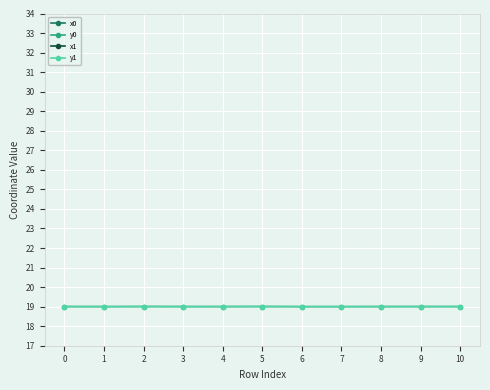

Which series has the largest total across all categories?

x1